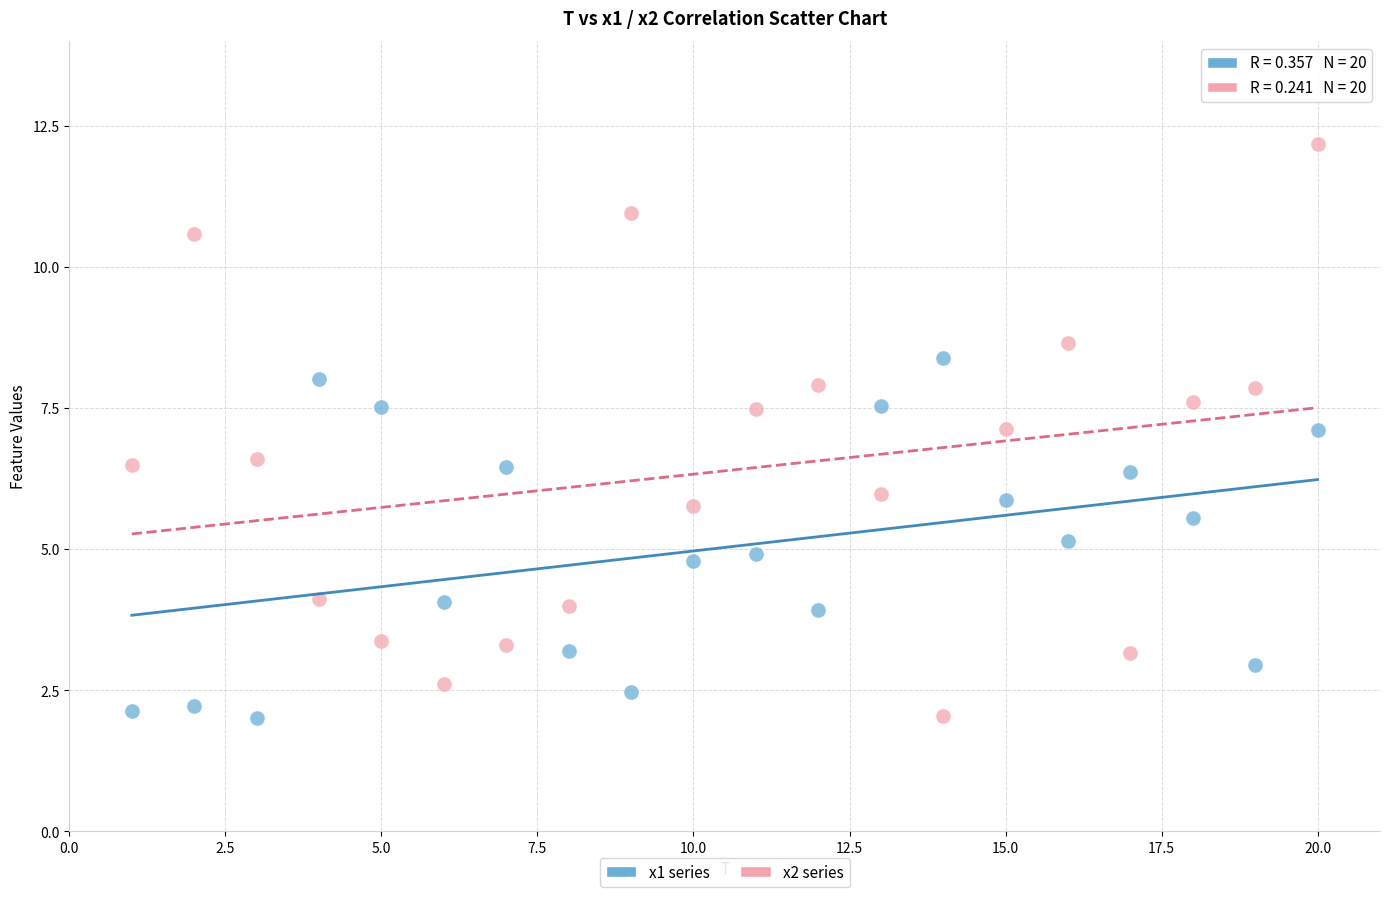

What are all the series names shown in the legend?

x1 series, x2 series